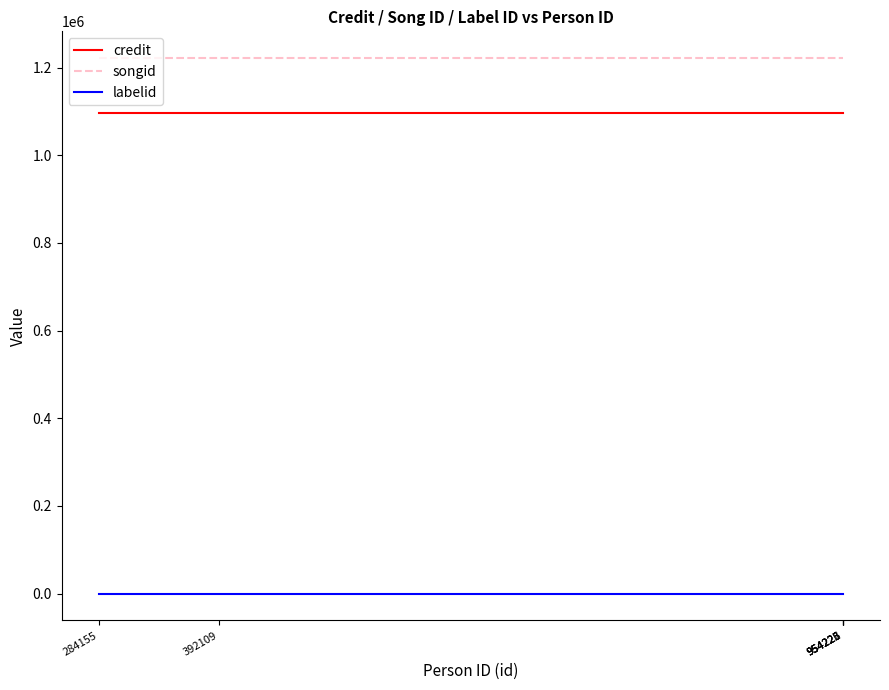

Which series has the largest total across all categories?

songid